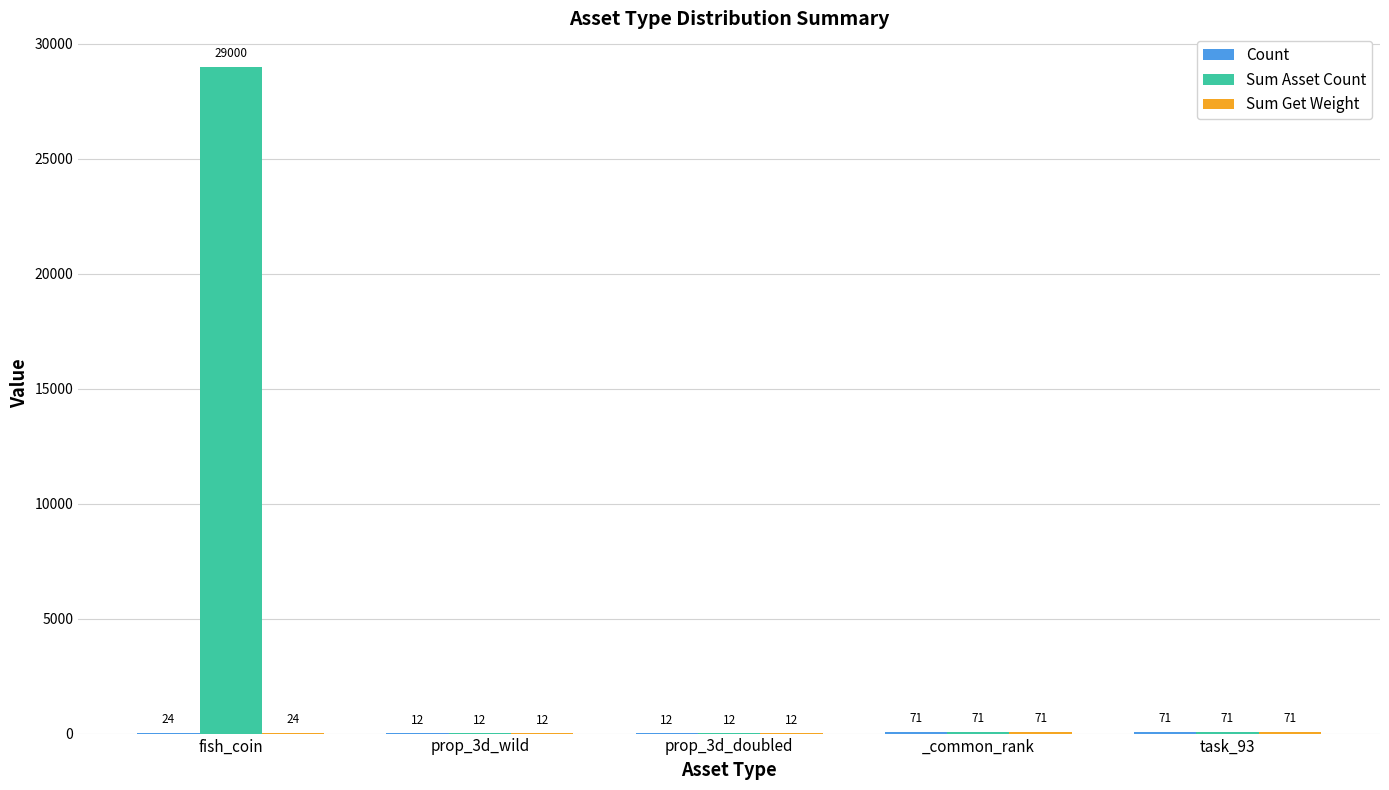

What is the total value across all series at task_93?

213